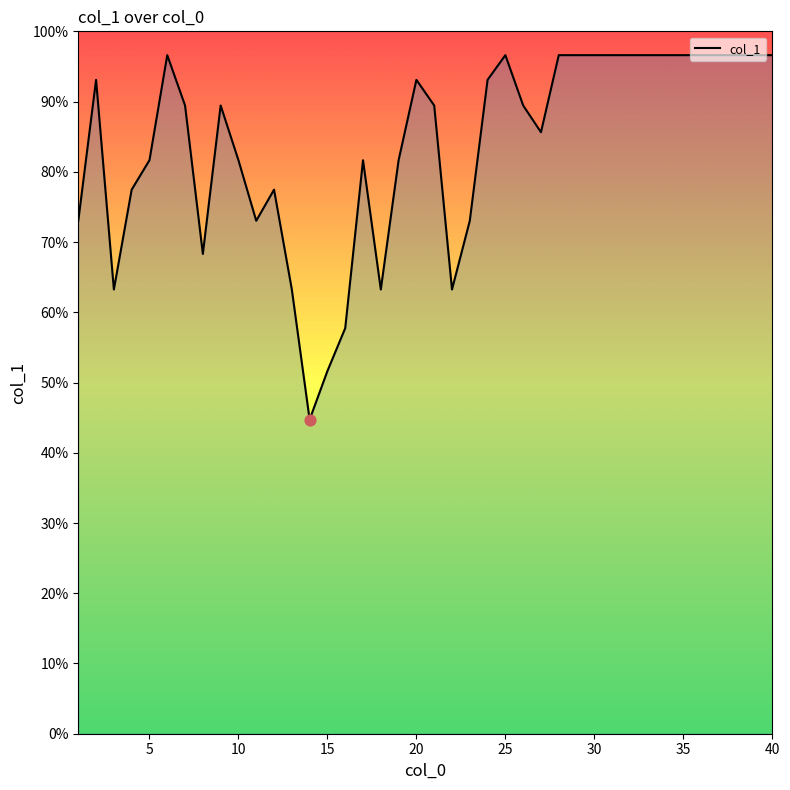

Which has a higher value, 30 or 20?

30